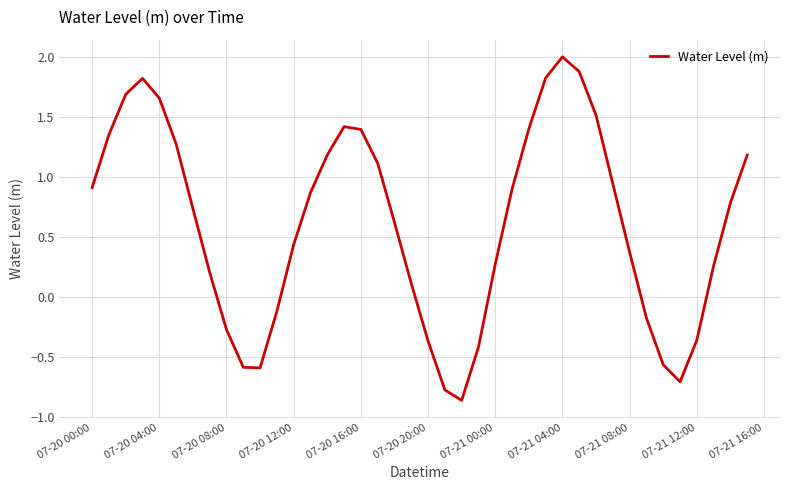

What is the difference between the maximum and minimum values?

2.9